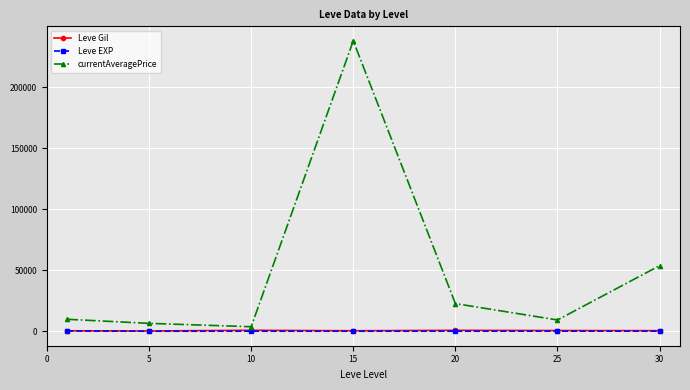

Which series has the largest total across all categories?

currentAveragePrice